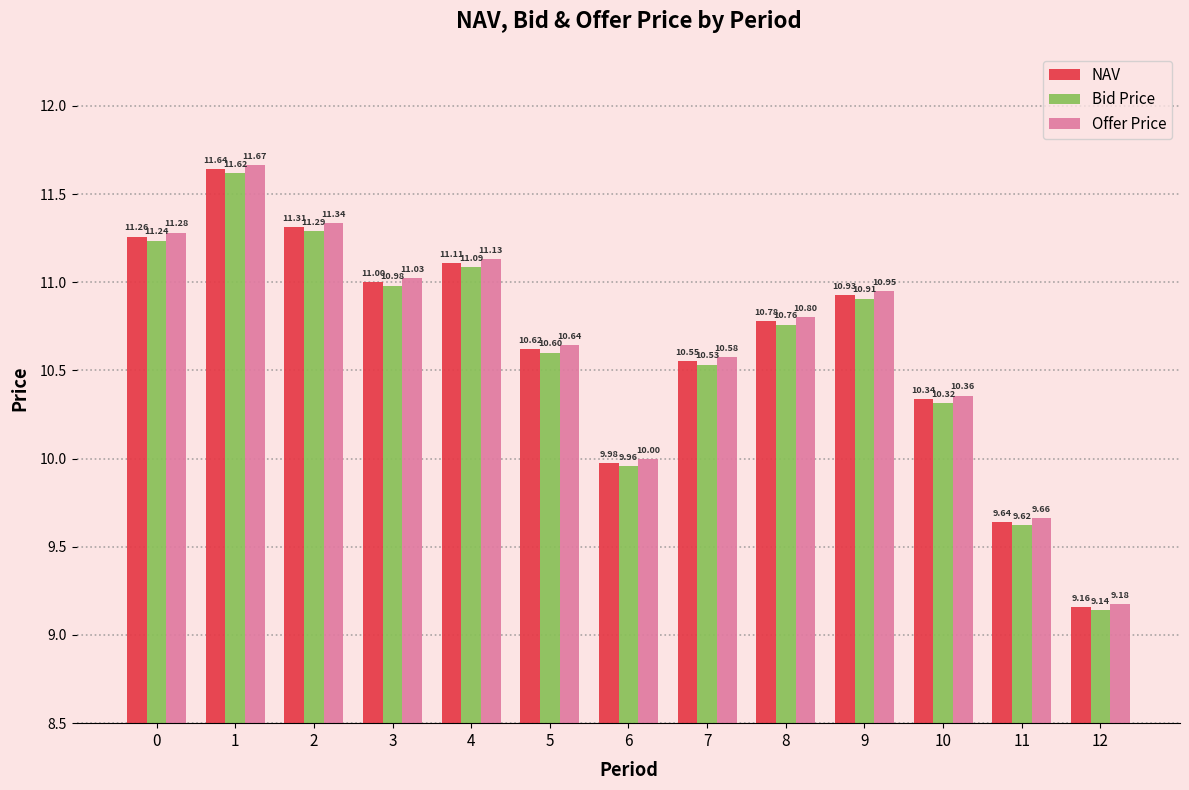

How many data points does each series have?

13